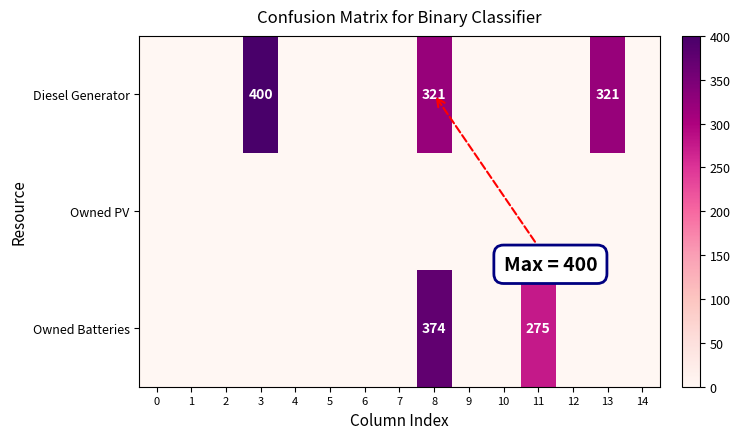

The row_1 series shows 0 at 10. True or false?

True